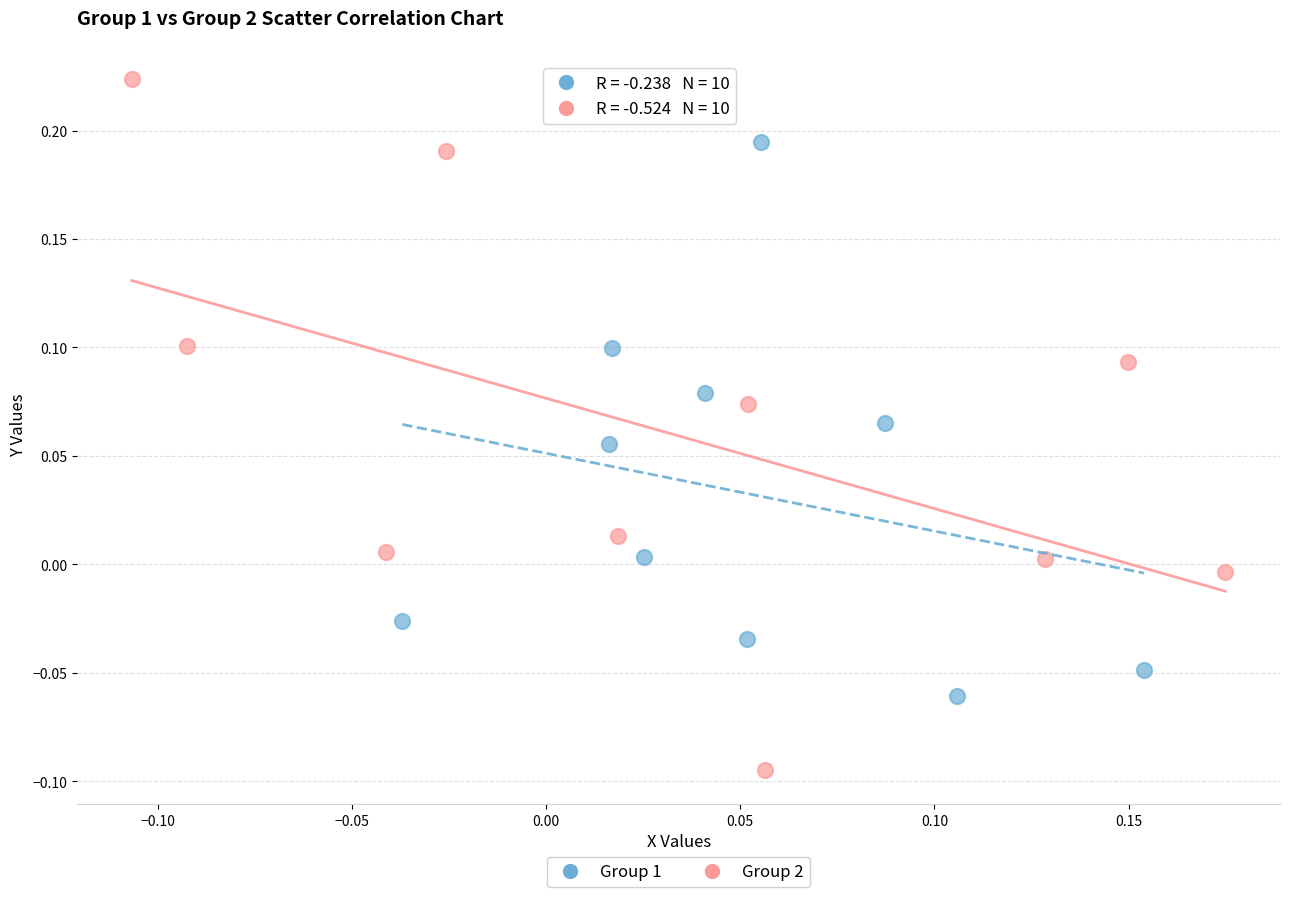

What are all the series names shown in the legend?

Group 1, Group 2